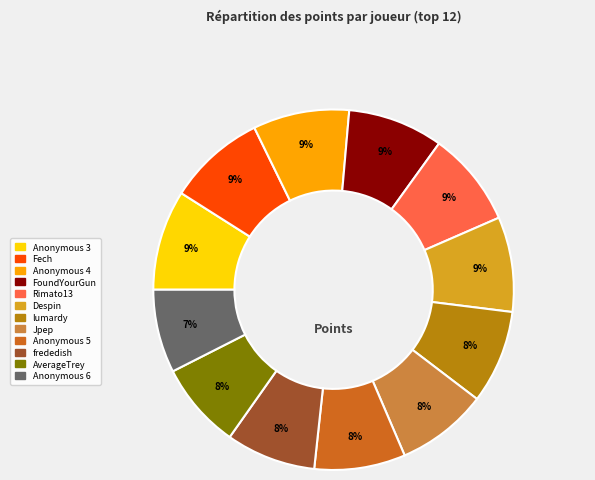

To the nearest percent, what portion does Rimato13 represent?

9%